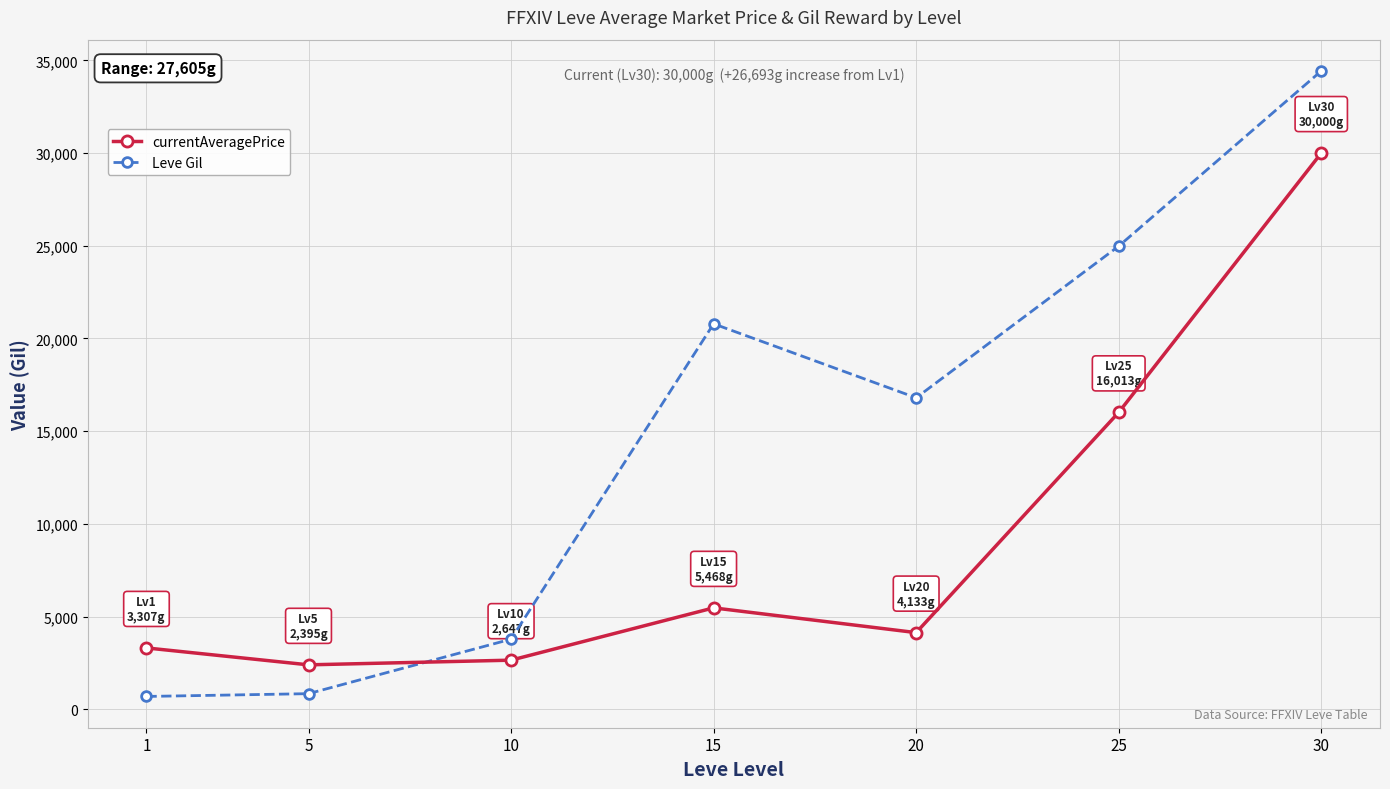

The Leve Gil series shows 10457 at 20. True or false?

False